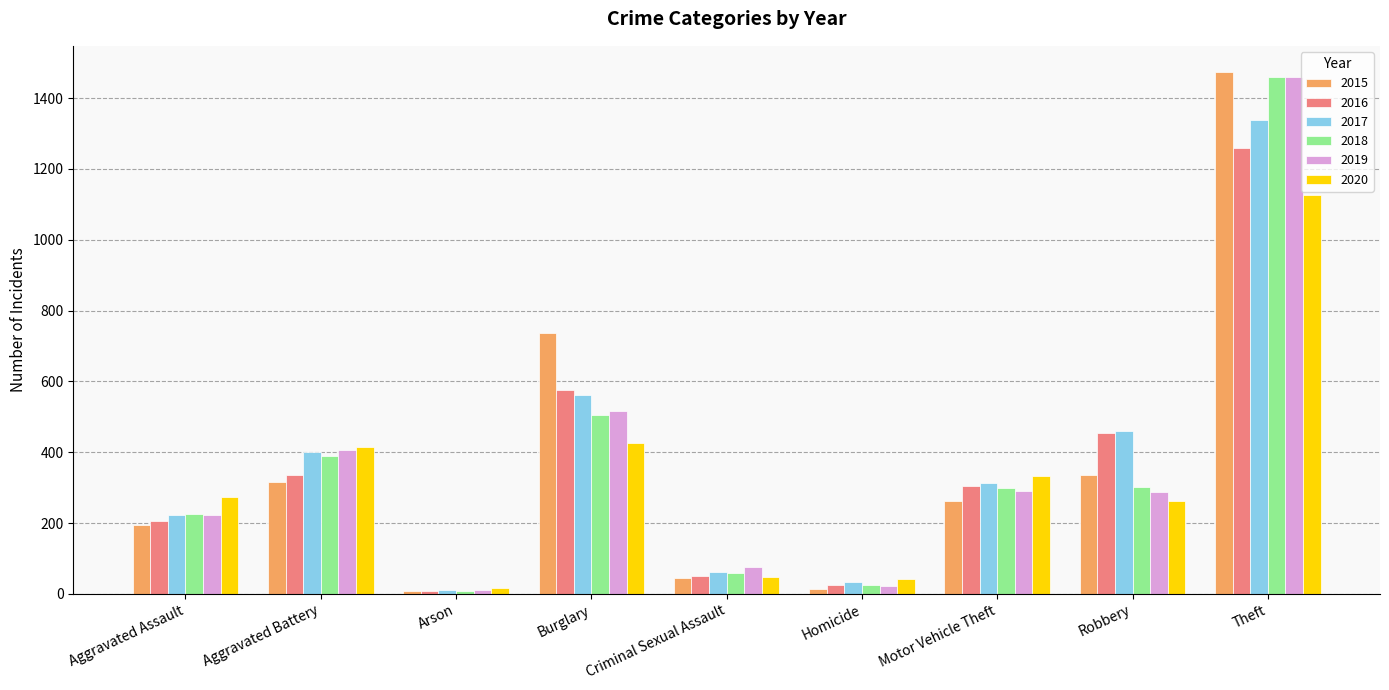

What is the minimum value shown in the chart?

7